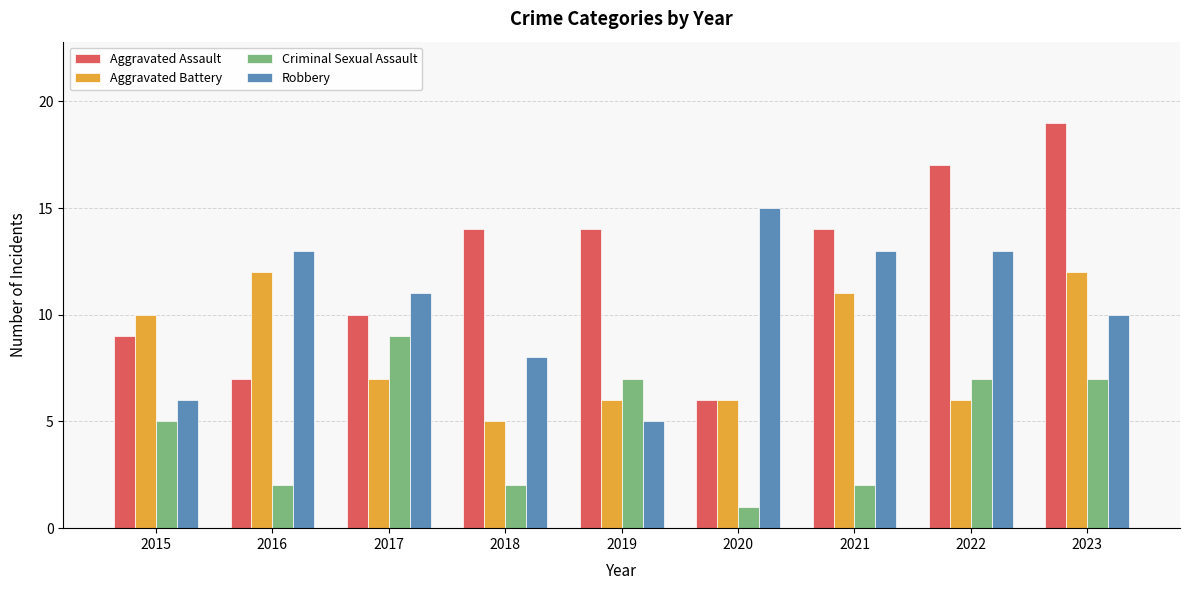

What is the value of the Aggravated Battery bar at the 7th from the left?

11